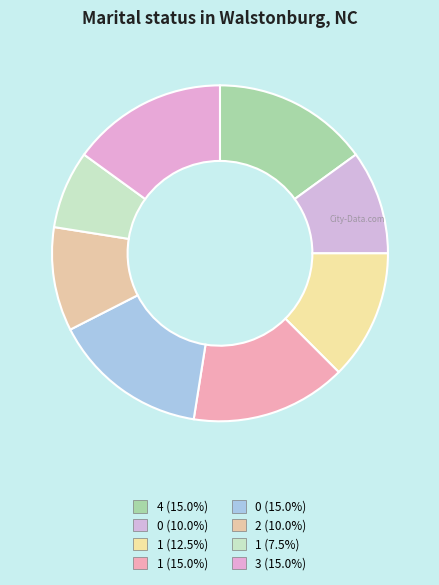

How many segments does this pie chart have?

8